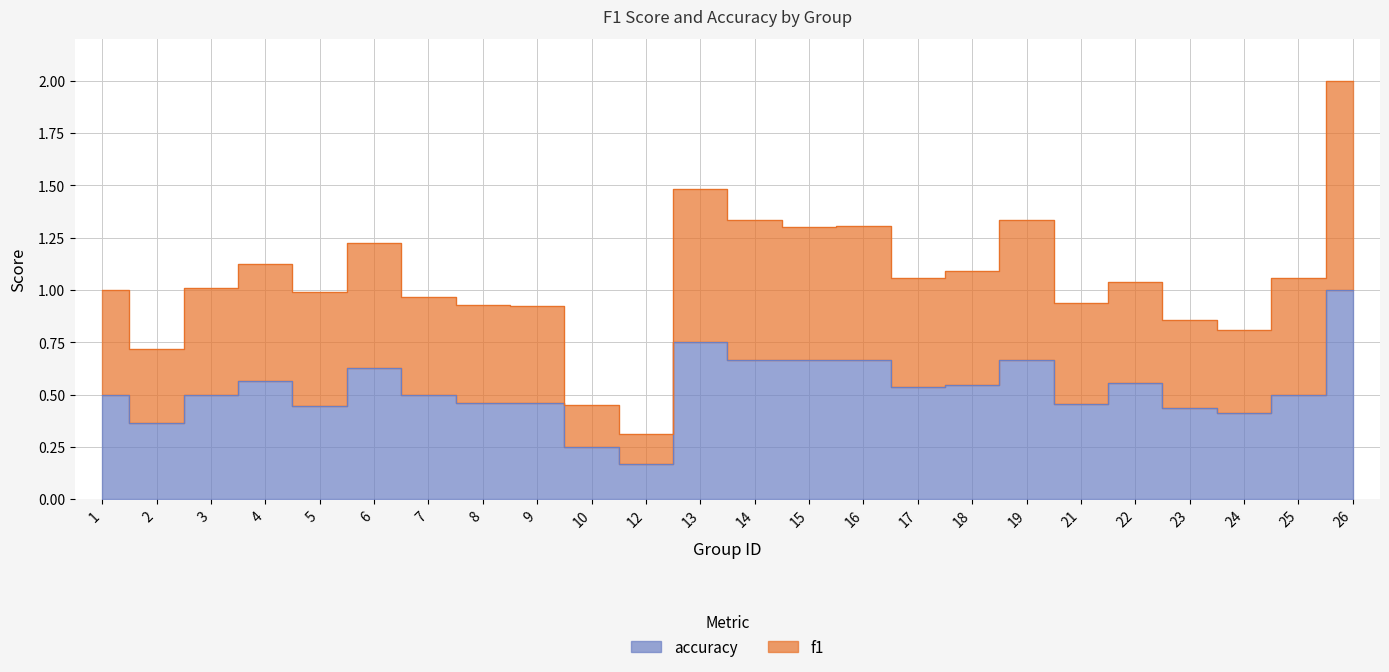

Where is accuracy nearest to the value 0?

12